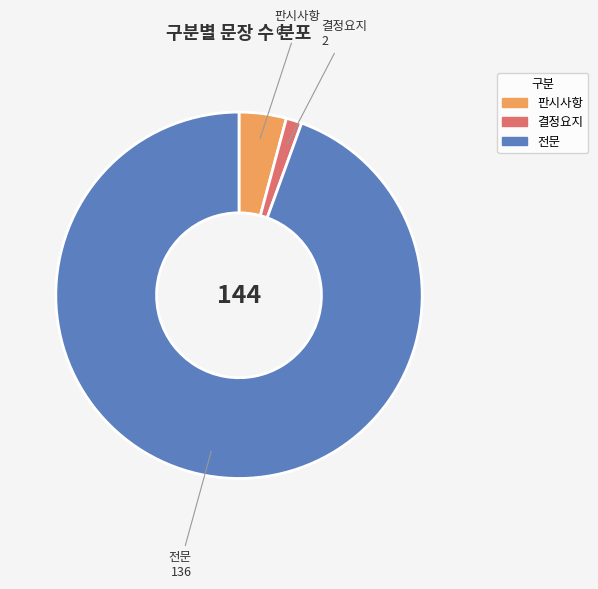

What is the ratio of the value at 전문 to the value at 결정요지?

68.0